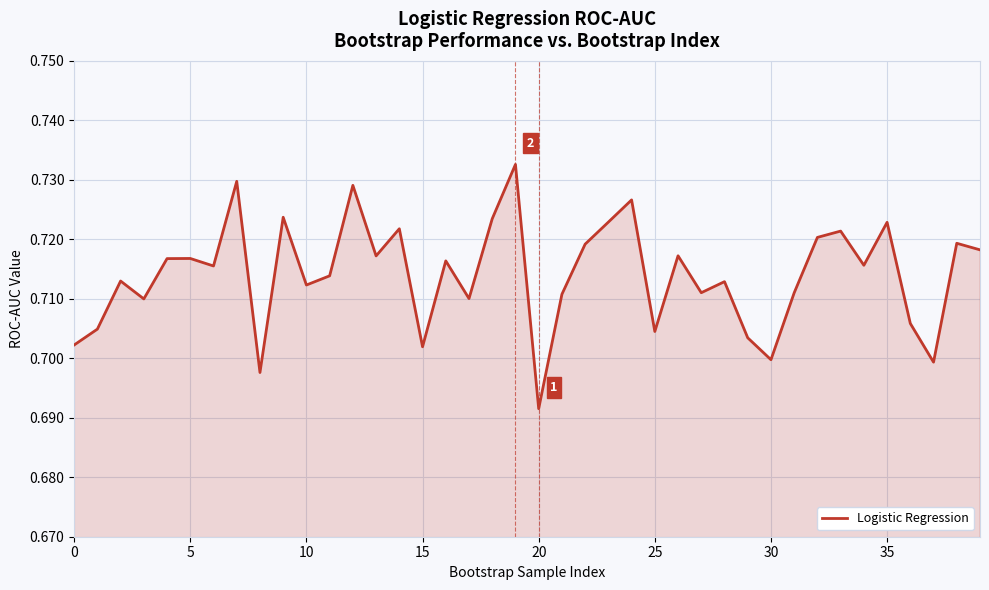

At which category does the chart reach its minimum across all series?

20